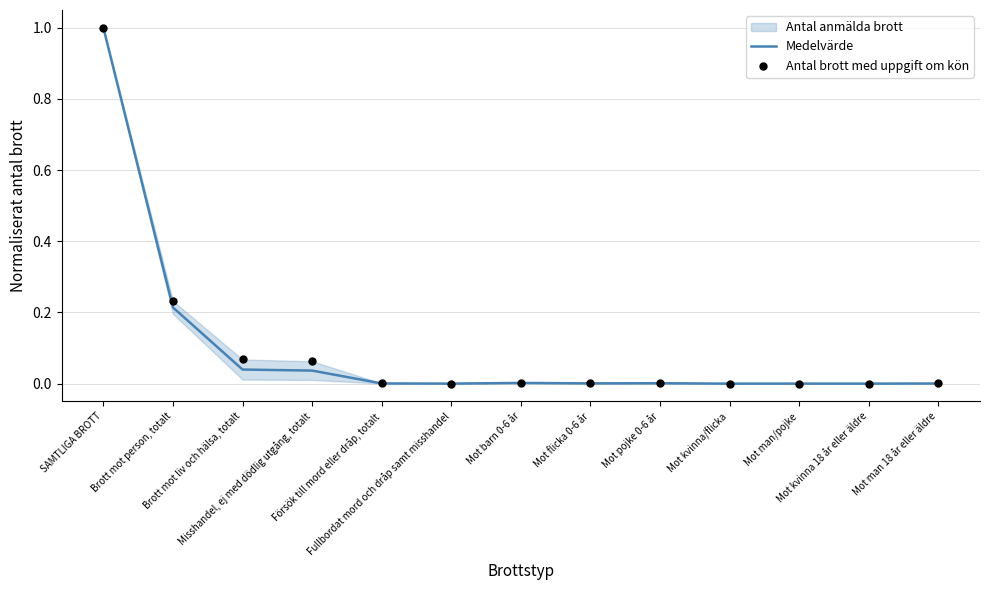

Which series contains the highest Y value?

Medelvärde